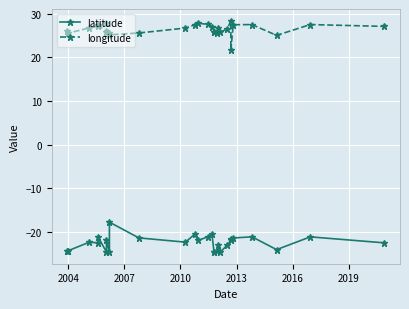

What is the maximum value shown in the chart?

28.4